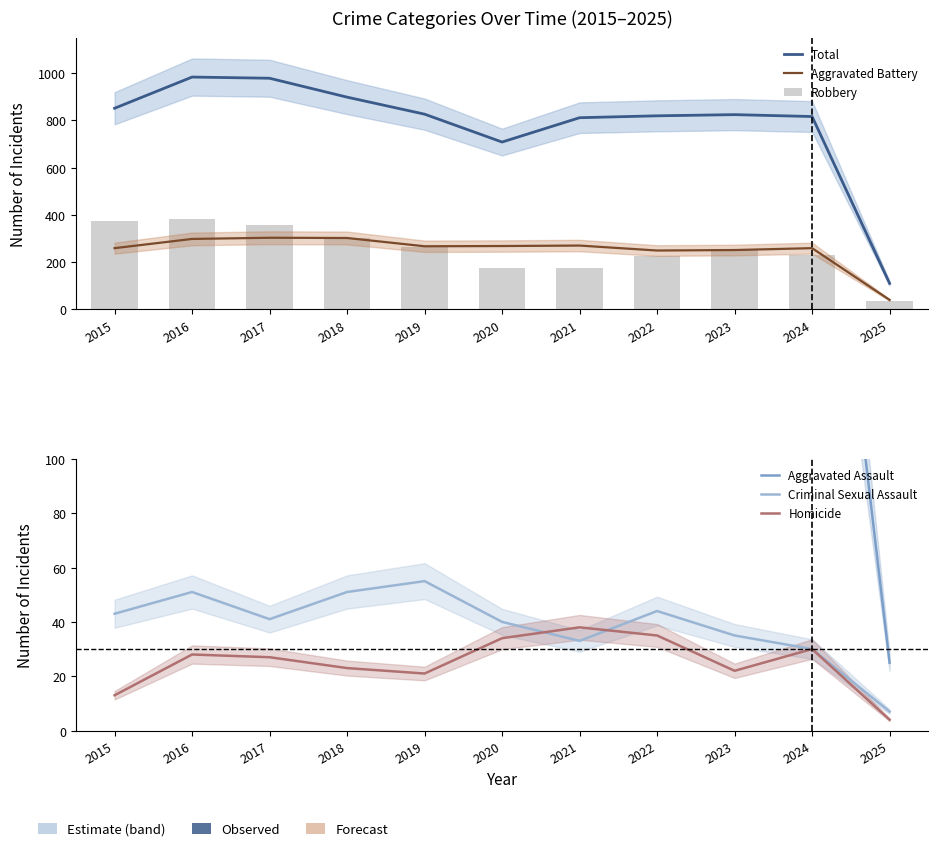

Reading left to right, extract all data points from this chart.

Total: 851	983	978	898	826	708	811	819	824	816	110
Aggravated Battery: 259	298	303	302	267	268	270	249	251	259	40
Robbery: 372	381	356	302	263	174	175	227	257	230	34
Aggravated Assault: 164	225	251	220	220	192	295	264	259	267	25
Criminal Sexual Assault: 43	51	41	51	55	40	33	44	35	30	7
Homicide: 13	28	27	23	21	34	38	35	22	30	4